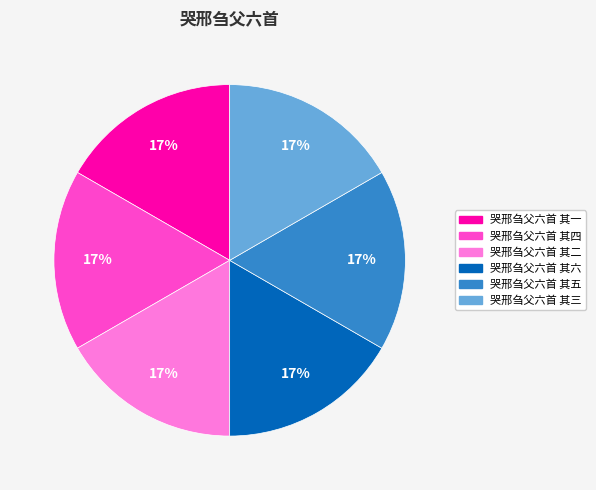

Is there a majority slice in this chart?

No